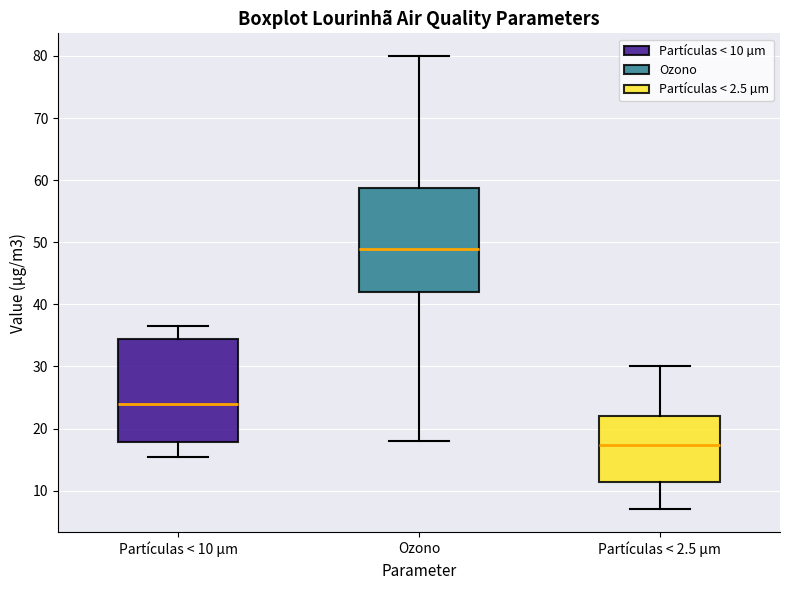

Where does the median line of the box for Ozono sit on the y-axis? The values are not printed on the chart, so give them approximately, as read against the axis.

49